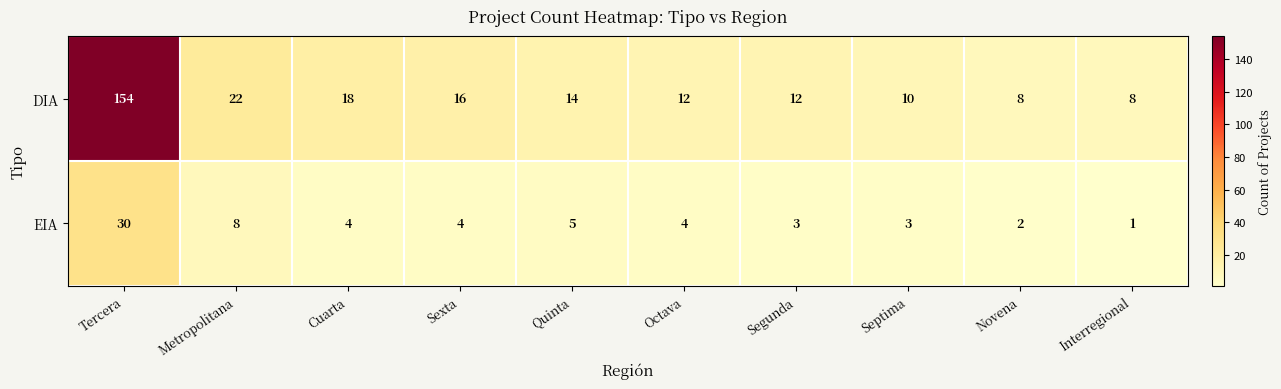

The EIA series shows 3 at Septima. True or false?

True